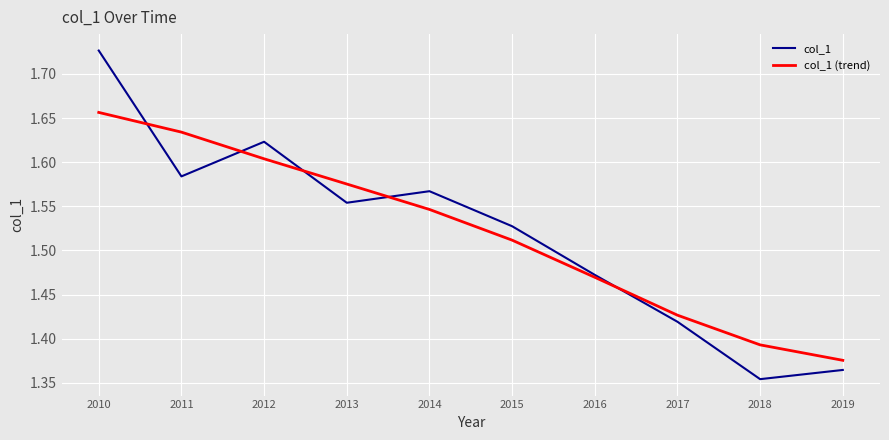

What is the total value across all series at 2011?

3.2